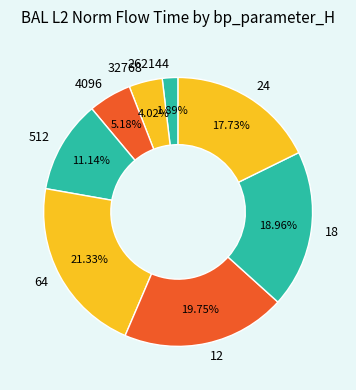

To the nearest percent, what portion does 12 represent?

20%